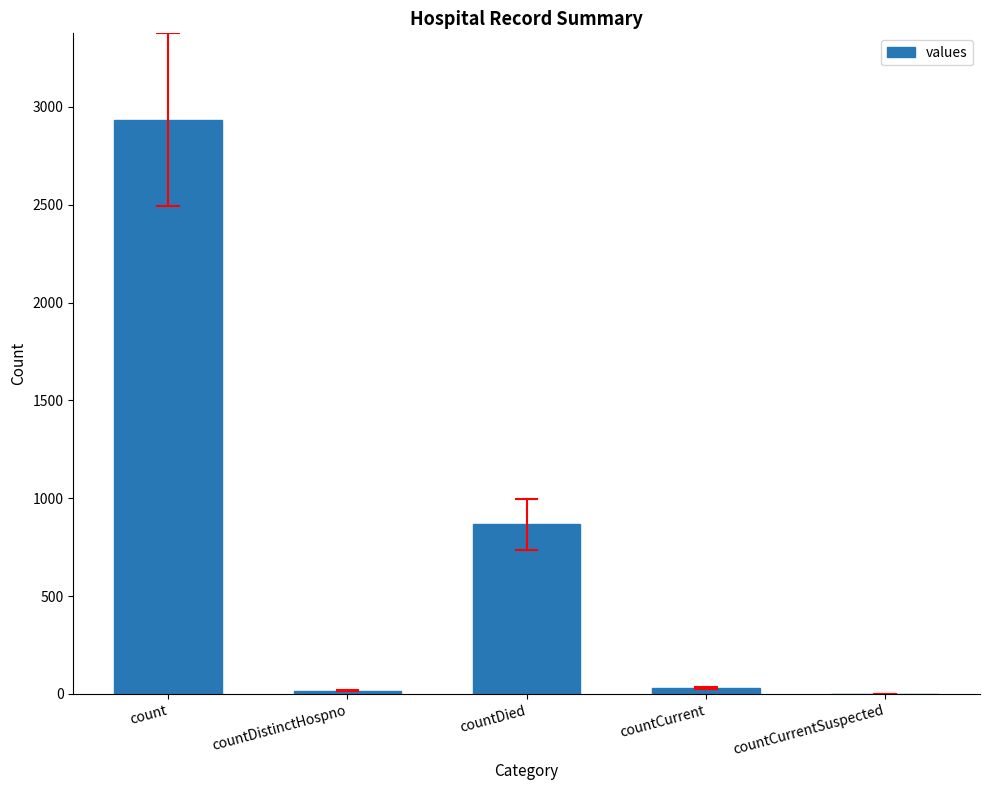

Where is the data nearest to the value 1467?

countDied